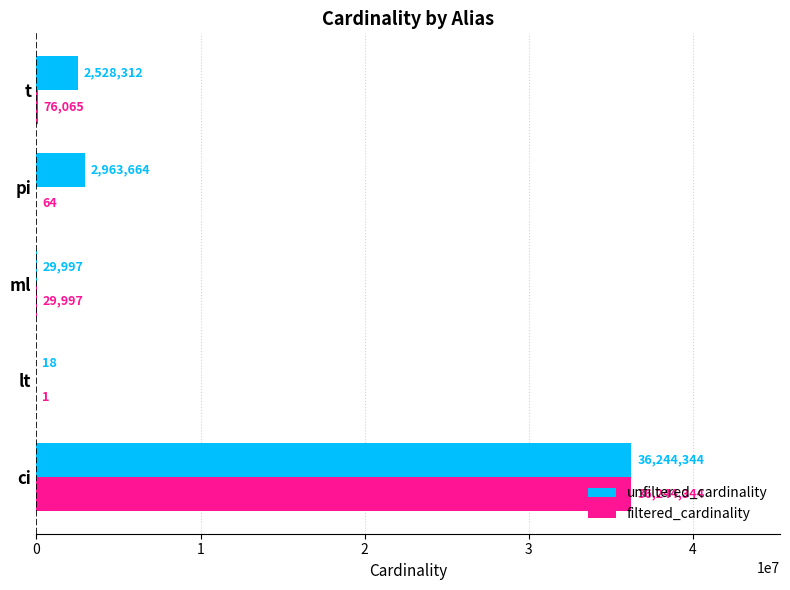

Between ml and pi, which series saw the biggest shift?

unfiltered_cardinality